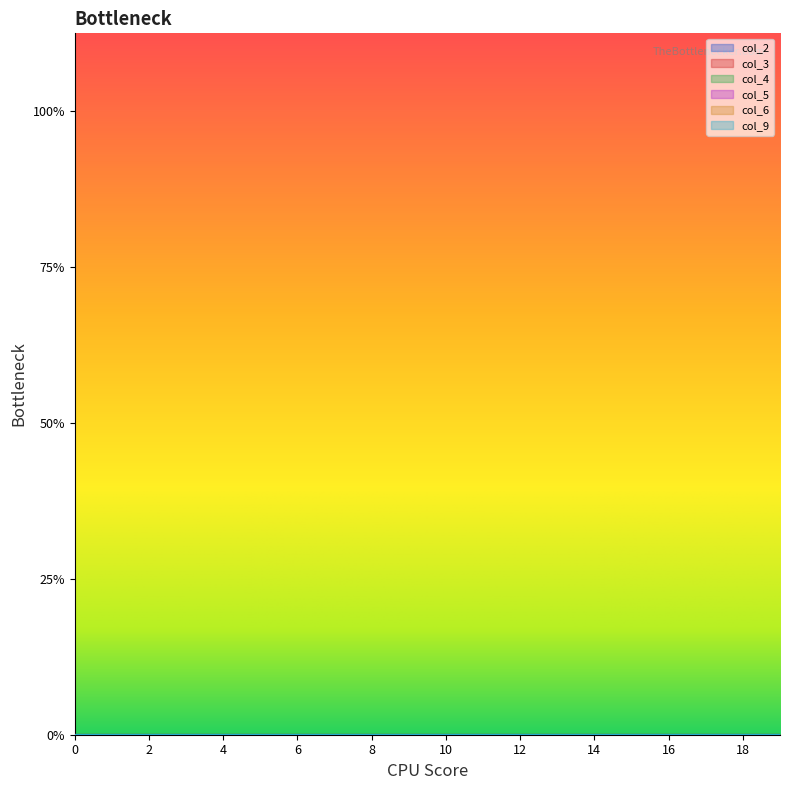

Reading left to right, transcribe all the data shown in this chart.

col_2: 0	0	0	0	0	0	0	0	0	0	0	0	0	0	0	0	0	0	0	0	1	0	0	0	0	0	0	0	0	0	0	0	0	0	0	0	0	0	0	0
col_3: 0	0	0	0	0	0	0	0	0	0	0	0	0	0	0	0	0	0	0	0	0	0	0	0	0	0	0	0	0	0	0	0	0	0	0	0	0	0	0	0
col_4: 0	0	0	0	0	0	0	0	0	0	0	0	0	0	0	0	0	0	0	0	0	0	0	0	0	0	0	0	0	0	0	0	0	0	0	0	0	0	0	0
col_5: 0	0	0	0	0	0	0	0	0	0	0	0	0	0	0	0	0	0	0	0	0	0	0	0	0	0	0	0	0	0	0	0	0	0	0	0	0	0	0	0
col_6: 0	0	0	0	0	0	0	0	0	0	0	0	0	0	0	0	0	0	0	0	0	0	0	0	0	0	0	0	0	0	0	0	0	0	0	0	0	0	0	0
col_9: 0	0	0	0	0	0	0	0	0	0	0	0	0	0	0	0	0	0	0	0	0	0	0	0	0	0	0	0	0	0	0	0	0	0	0	0	0	0	0	0